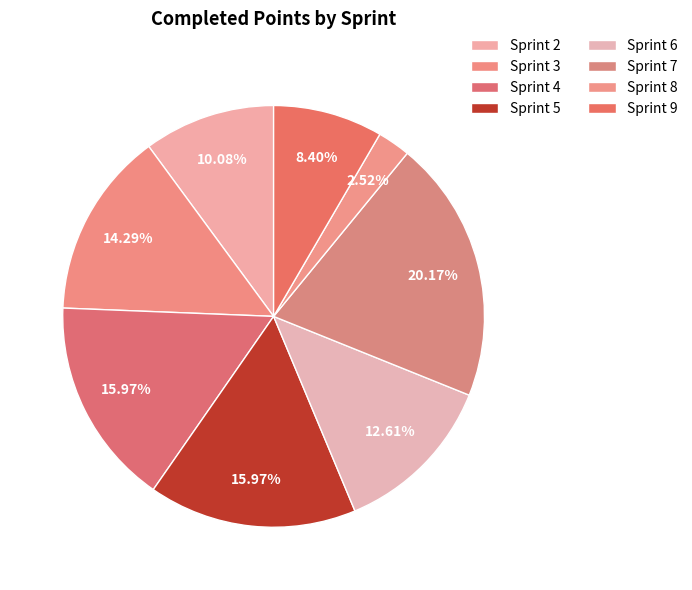

What percentage is the Sprint 4 slice, to the nearest percent?

16%